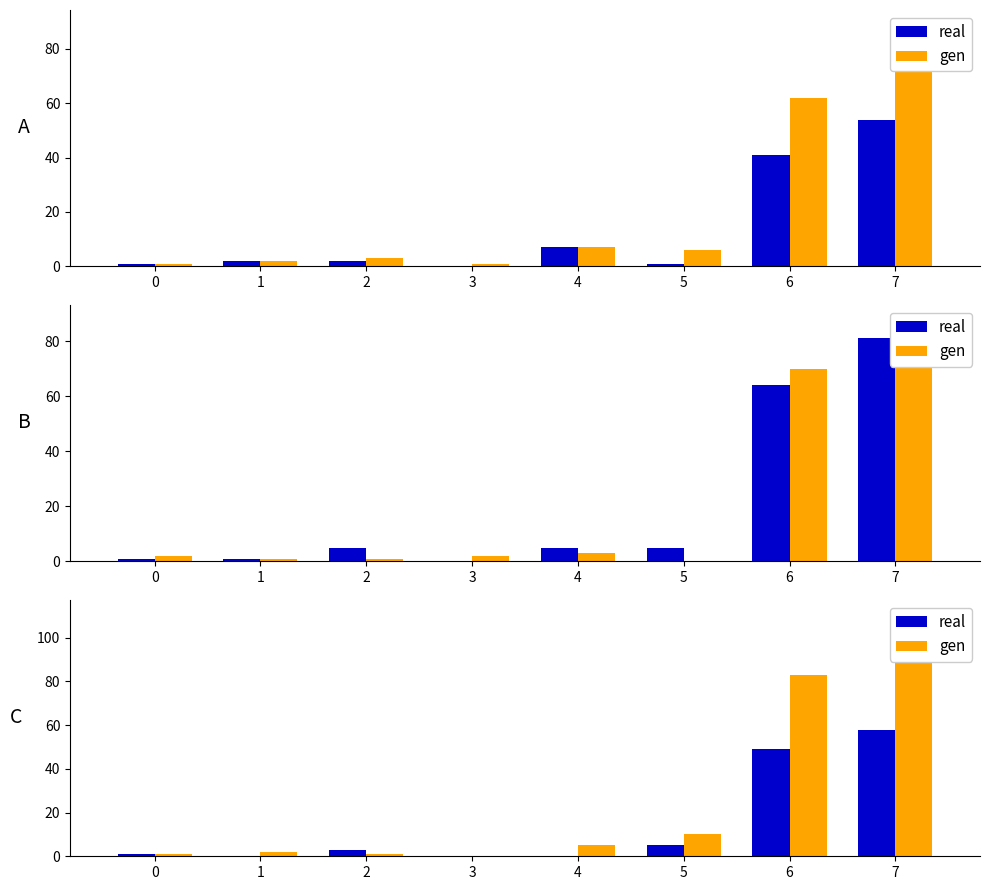

Are the bars grouped side by side (vs. stacked)?

Yes